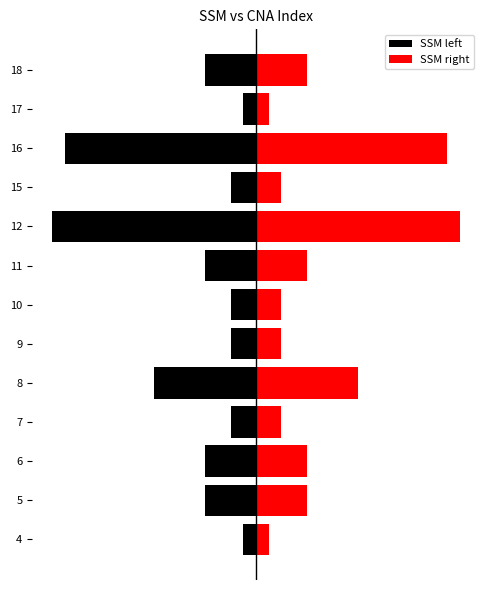

Rank the series by their average value, from highest to lowest.

SSM right, SSM left